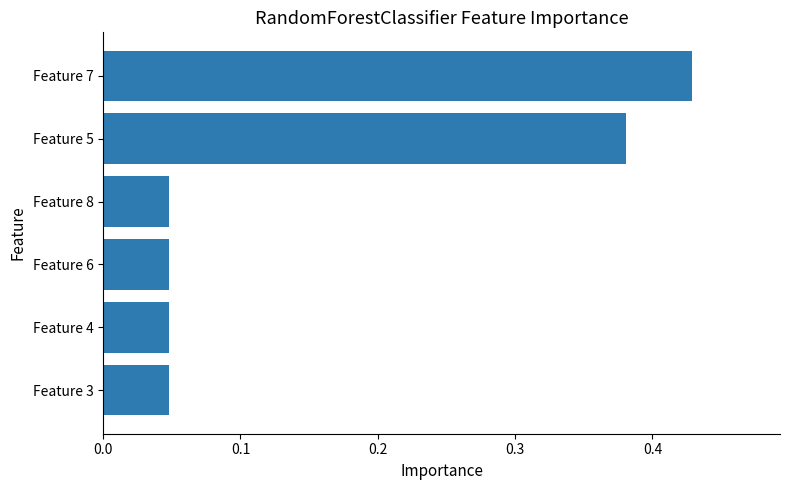

Which label corresponds to the largest value in the chart?

Feature 7